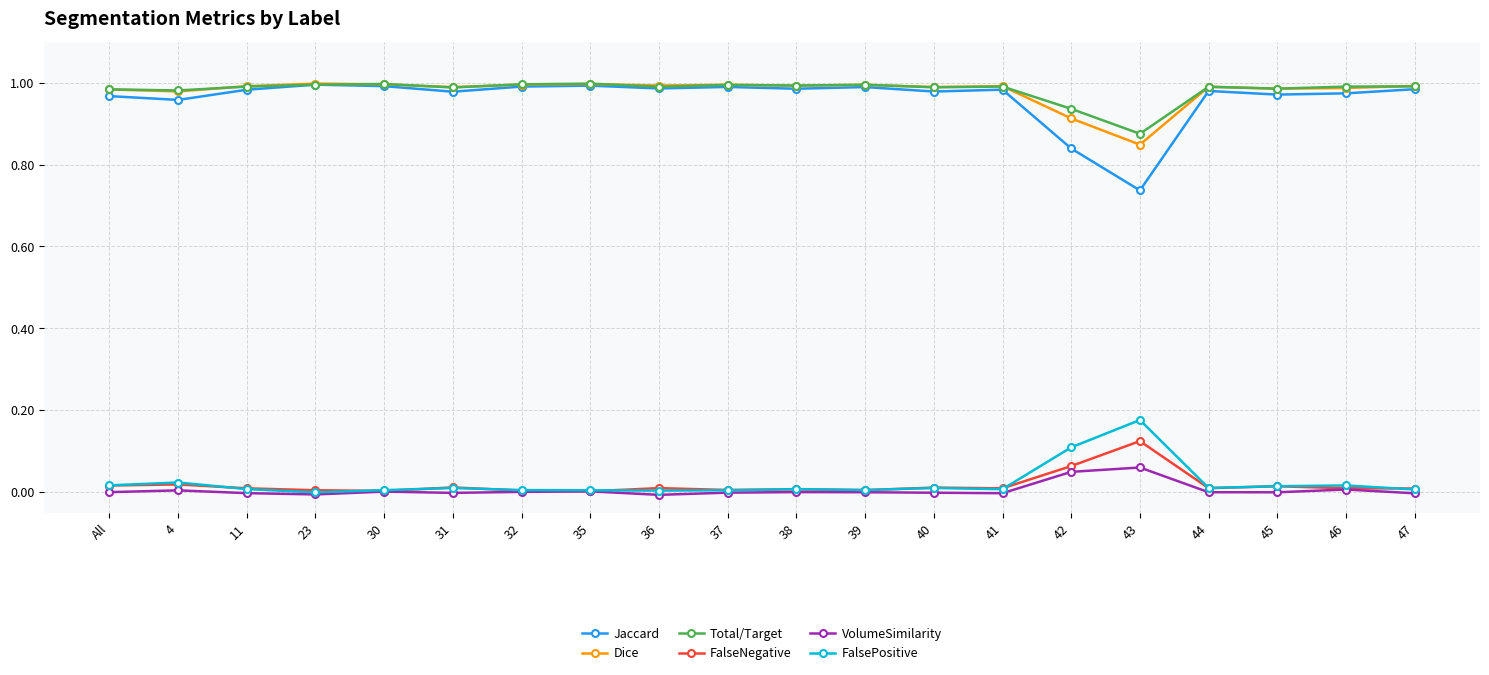

How many lines are shown in the chart?

6